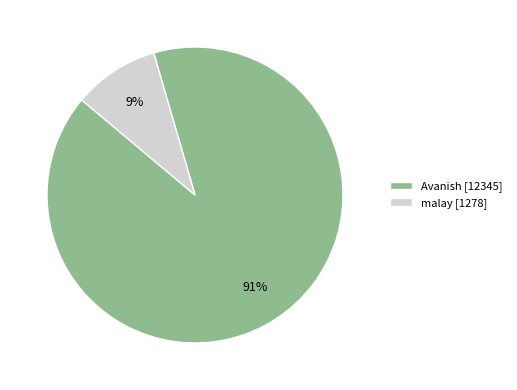

Count the number of slices in the pie.

2